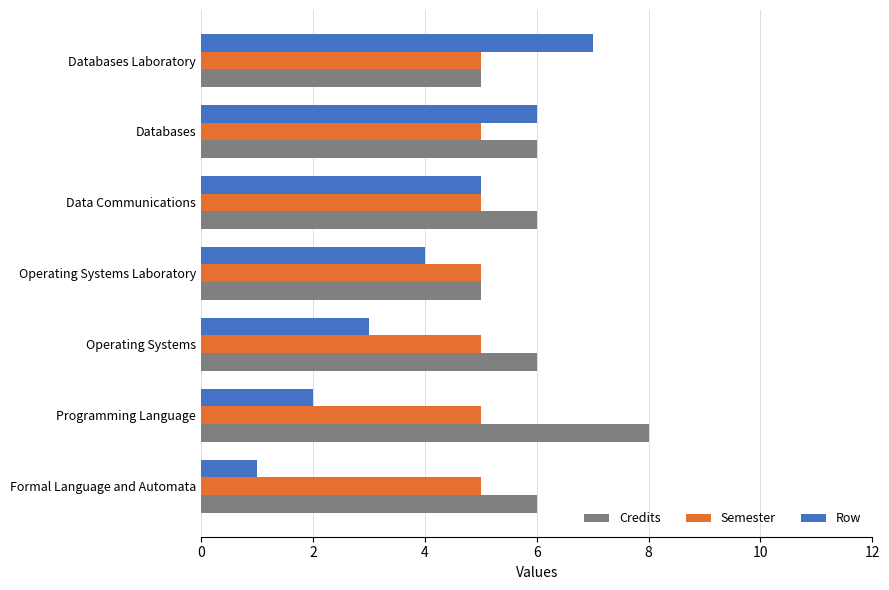

What is the average value of the Row series?

4